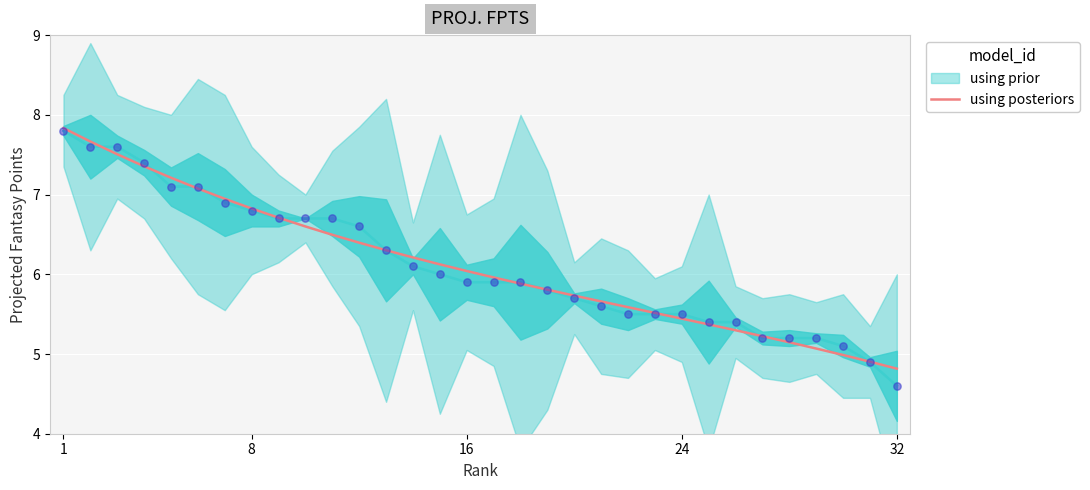

The using posteriors series shows 4.0 at 16. True or false?

False